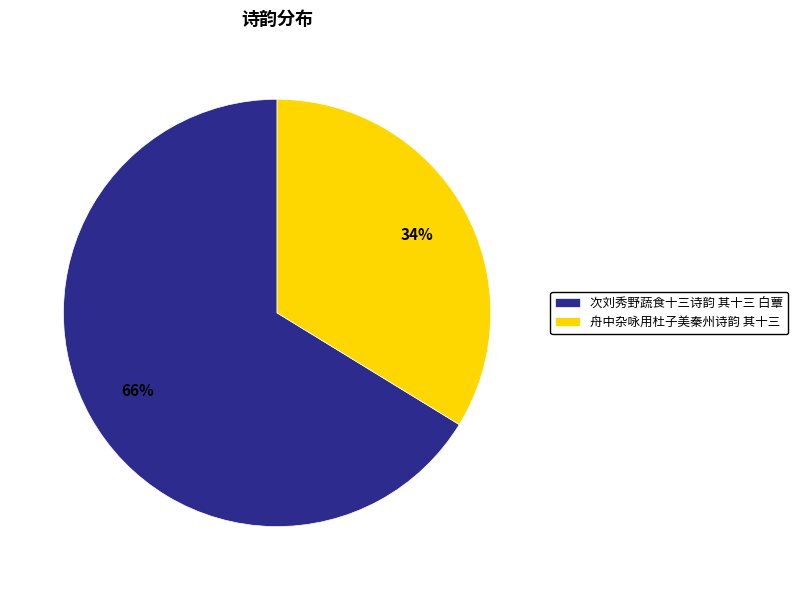

The 舟中杂咏用杜子美秦州诗韵 其十三 slice represents 34% of the pie. True or false?

True